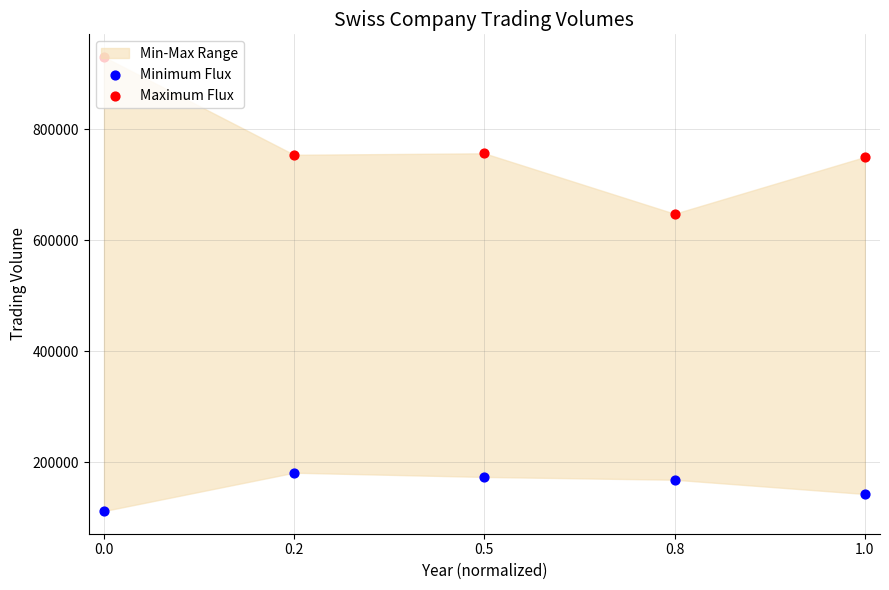

Which series has the largest total across all categories?

Maximum Flux